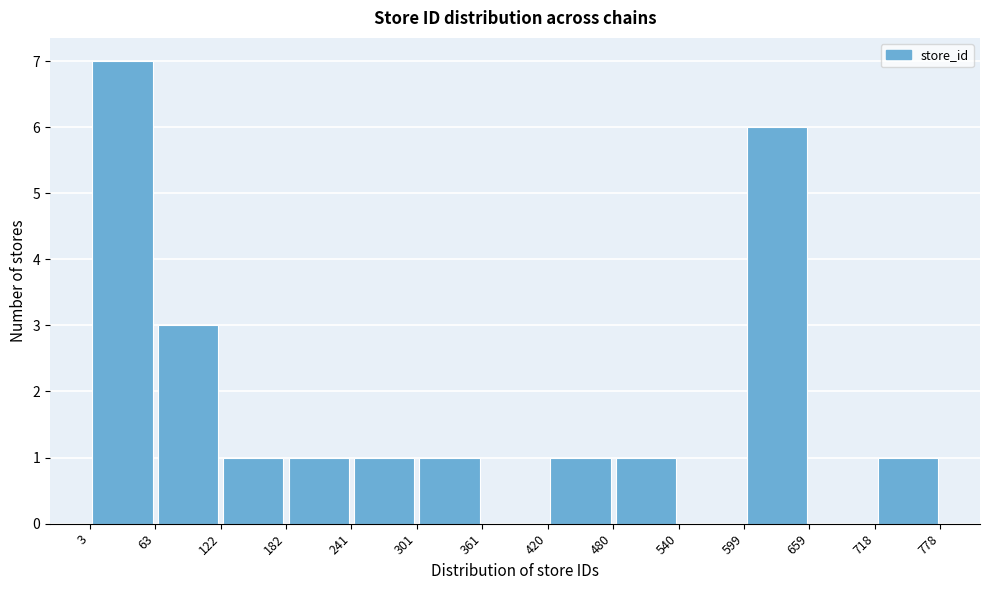

How tall is the bar that spans 420 to 480 on the x-axis? The values are not printed on the chart, so give them approximately, as read against the axis.

1